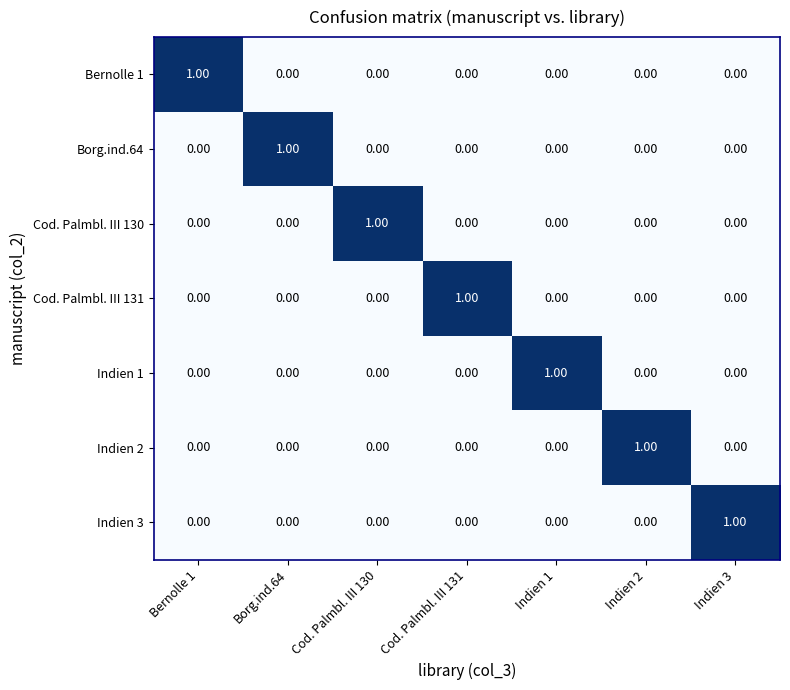

At how many categories does at least one series exceed 0?

7